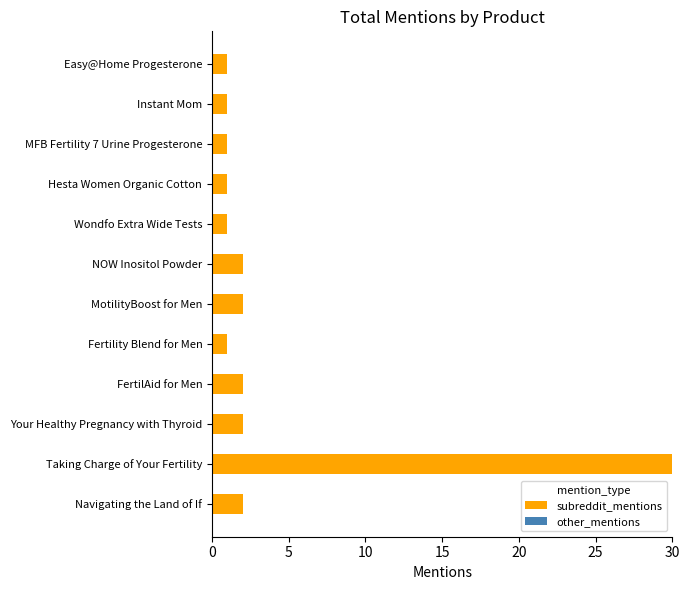

Reading bottom to top, extract all data points from this chart.

2	30	2	2	1	2	2	1	1	1	1	1